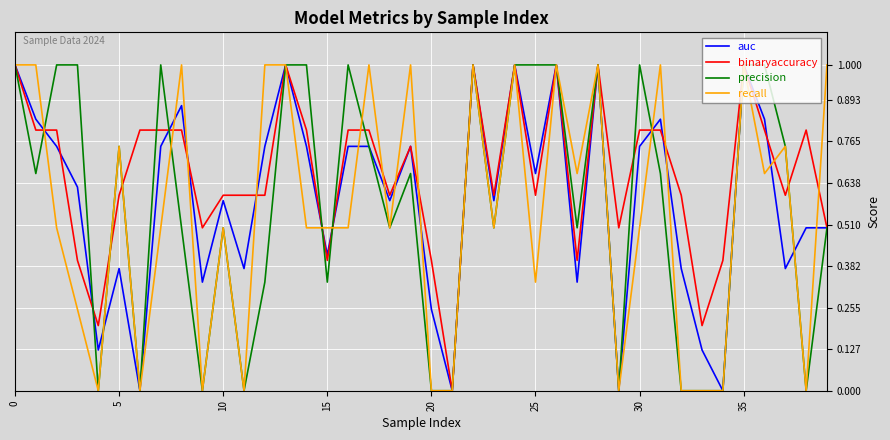

What are all the series names shown in the legend?

auc, binaryaccuracy, precision, recall